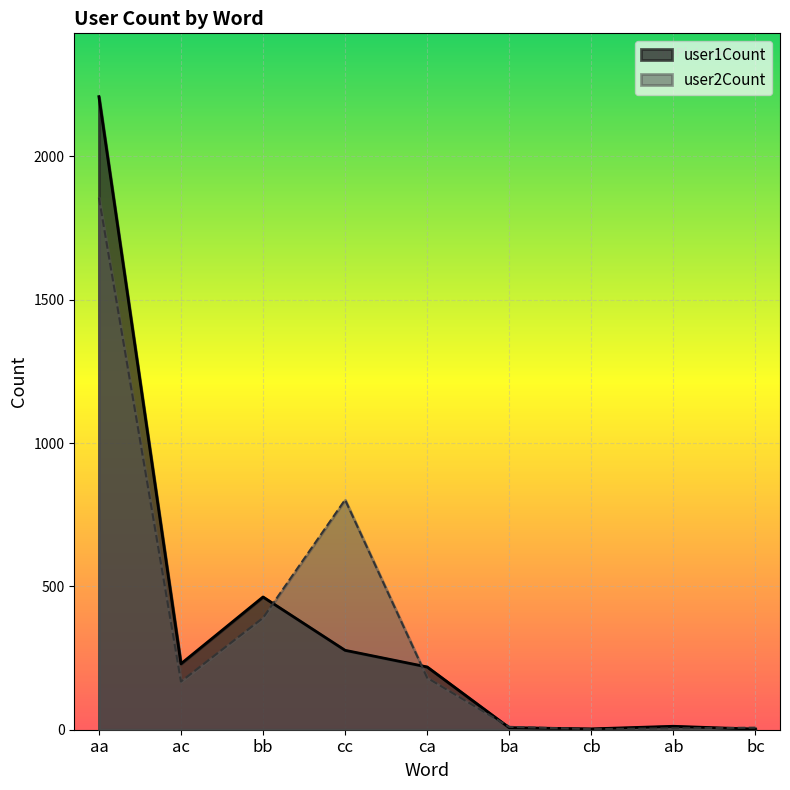

At which label is user1Count closest to 1105?

bb